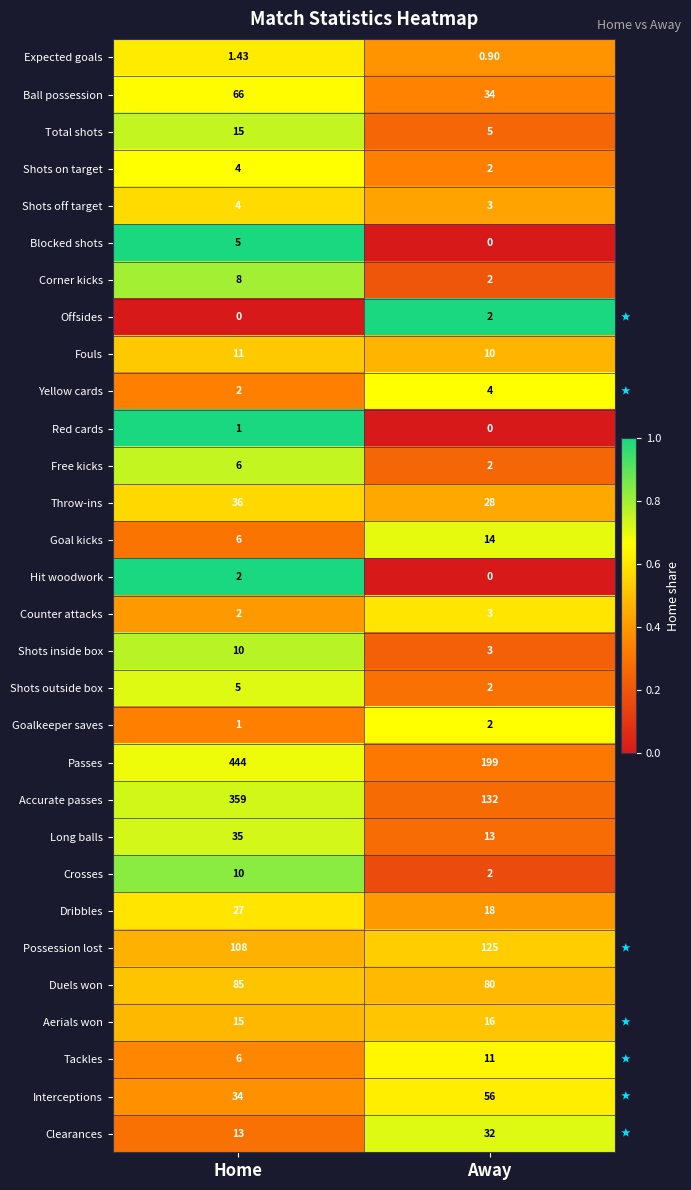

At which label is Duels won closest to 82?

Away